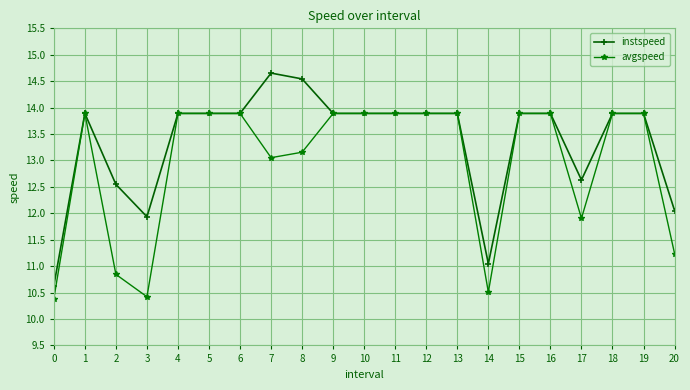

What are all the series names shown in the legend?

instspeed, avgspeed